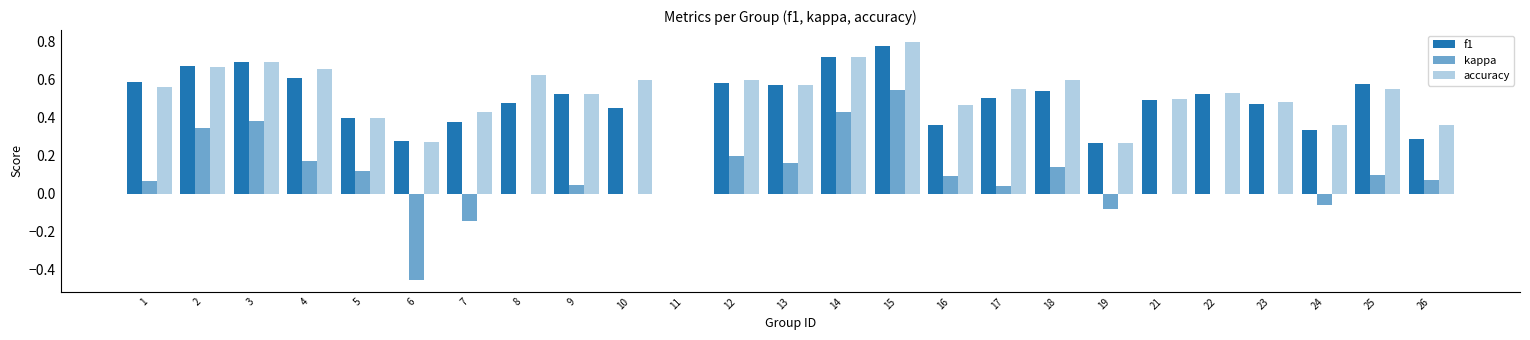

Reading left to right, list all the values displayed in this chart.

f1: 0.6	0.7	0.7	0.6	0.4	0.3	0.4	0.5	0.5	0.5	0.0	0.6	0.6	0.7	0.8	0.4	0.5	0.5	0.3	0.5	0.5	0.5	0.3	0.6	0.3
kappa: 0.1	0.3	0.4	0.2	0.1	-0.5	-0.1	0.0	0.0	0.0	0.0	0.2	0.2	0.4	0.5	0.1	0.0	0.1	-0.1	0.0	0.0	-0.0	-0.1	0.1	0.1
accuracy: 0.6	0.7	0.7	0.7	0.4	0.3	0.4	0.6	0.5	0.6	0.0	0.6	0.6	0.7	0.8	0.5	0.6	0.6	0.3	0.5	0.5	0.5	0.4	0.6	0.4